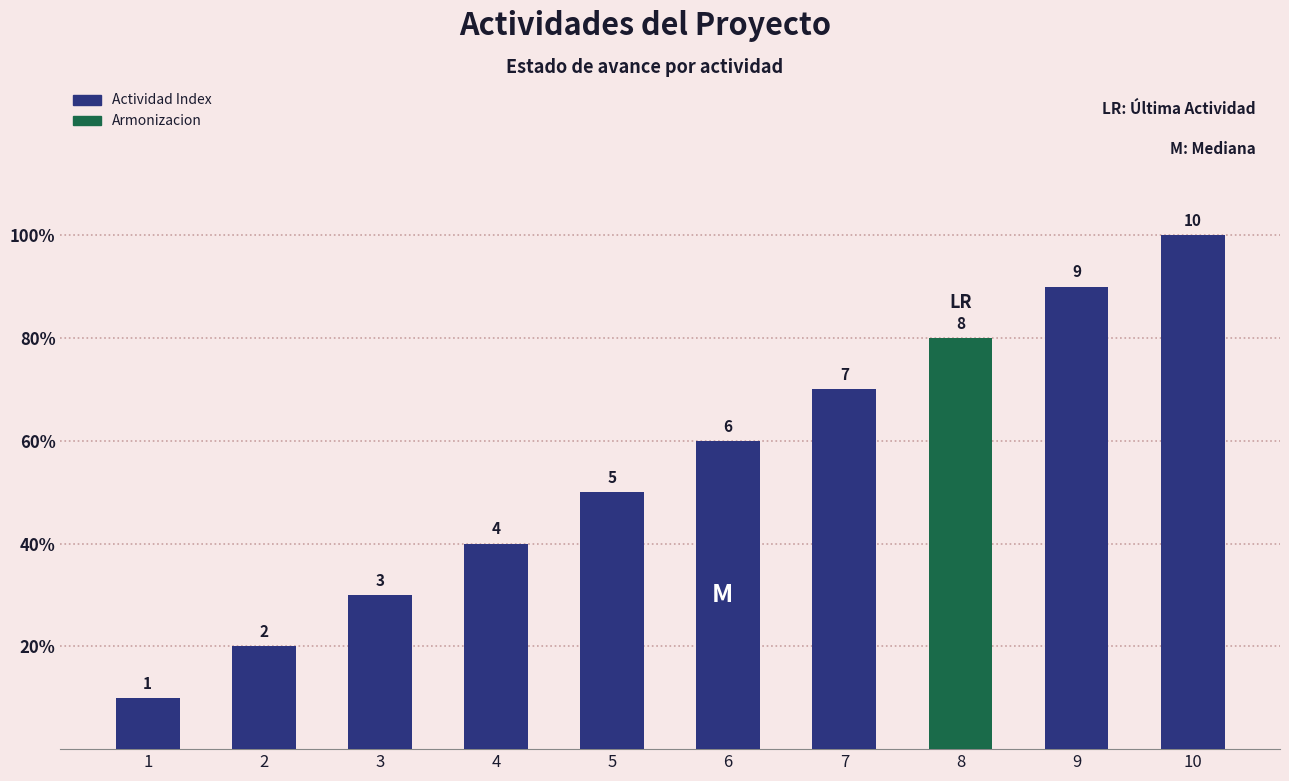

Does the chart contain any negative values?

No